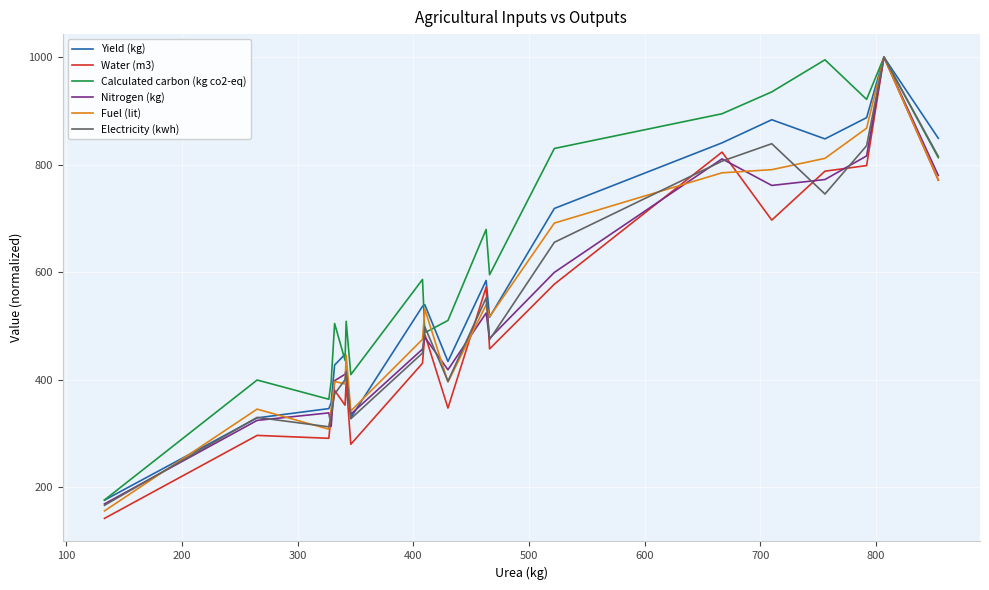

True or false: Calculated carbon (kg co2-eq) and Fuel (lit) intersect in this chart.

True